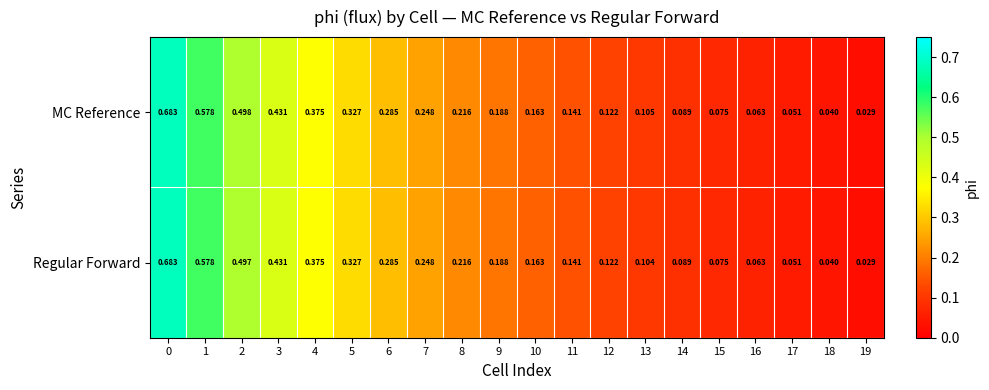

Is the value of Regular Forward at 7 greater than the value of MC Reference at 18?

Yes